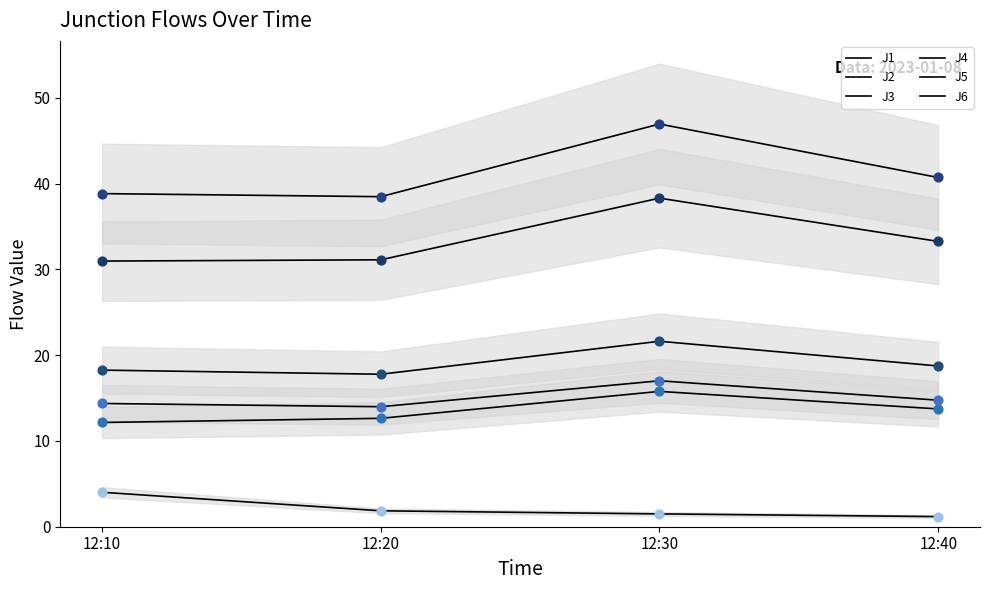

Which series reaches the maximum Y coordinate?

J4